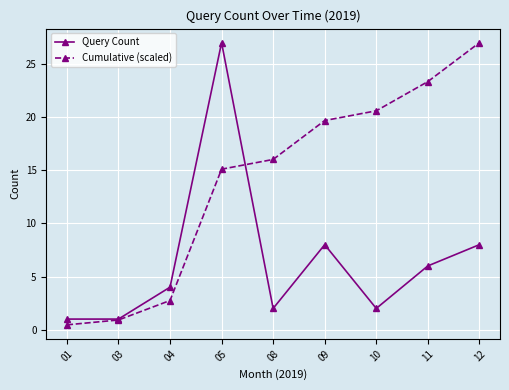

Reading right to left, what are all the values shown in this chart?

Query Count: 12=8.0	11=6.0	10=2.0	09=8.0	08=2.0	05=27.0	04=4.0	03=1.0	01=1.0
Cumulative (scaled): 12=27.0	11=23.3	10=20.6	09=19.7	08=16.0	05=15.1	04=2.7	03=0.9	01=0.5